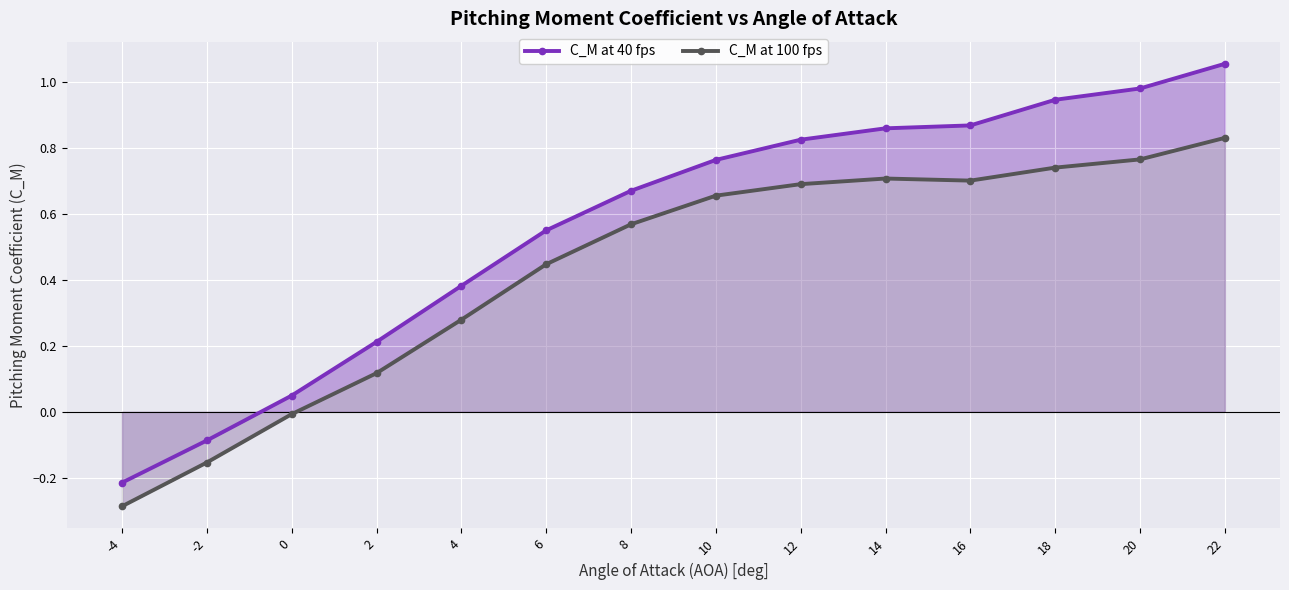

True or false: C_M at 40 fps has more than 0 interior local peaks.

False